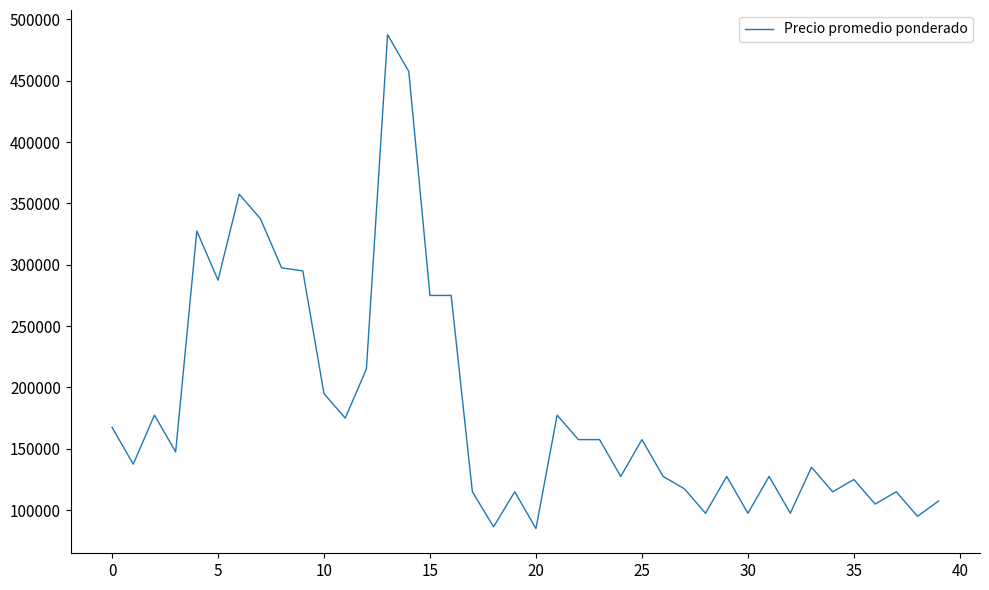

What is the difference between the maximum and minimum values?

402500